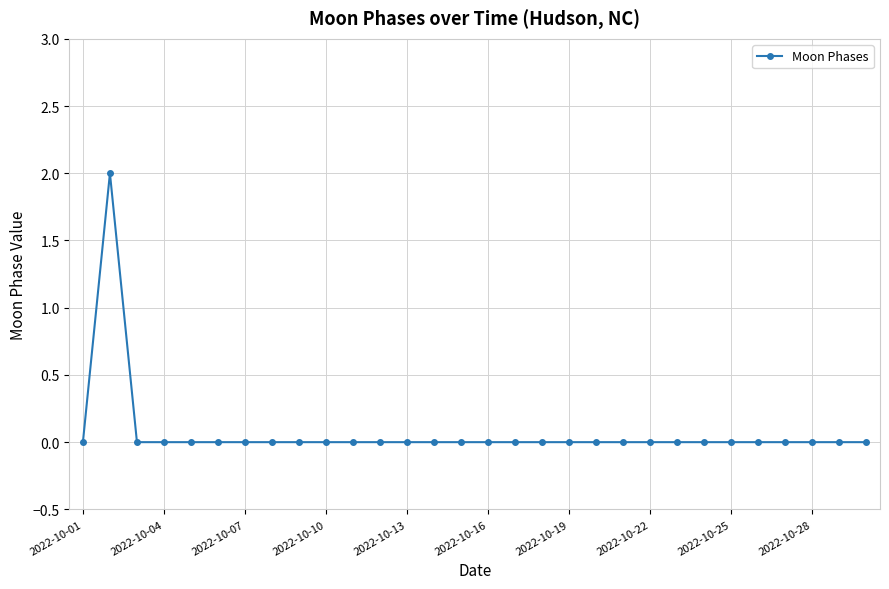

Reading left to right, list all the values displayed in this chart.

0	2	0	0	0	0	0	0	0	0	0	0	0	0	0	0	0	0	0	0	0	0	0	0	0	0	0	0	0	0